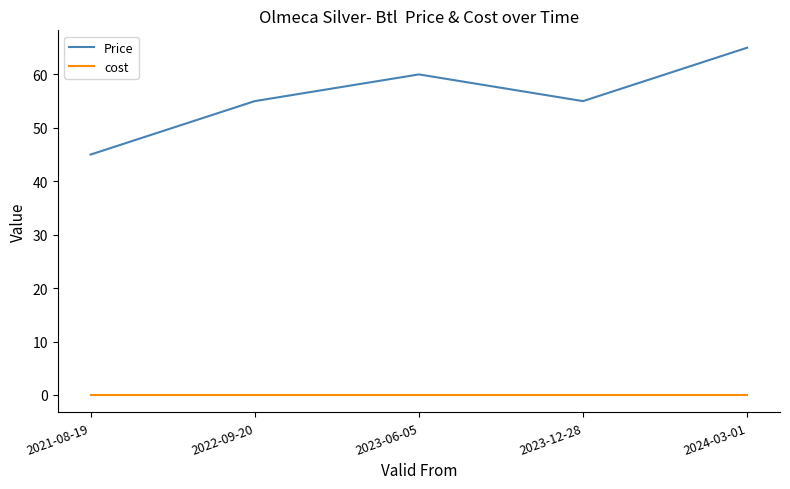

Does the chart display data point markers on the line(s)?

No